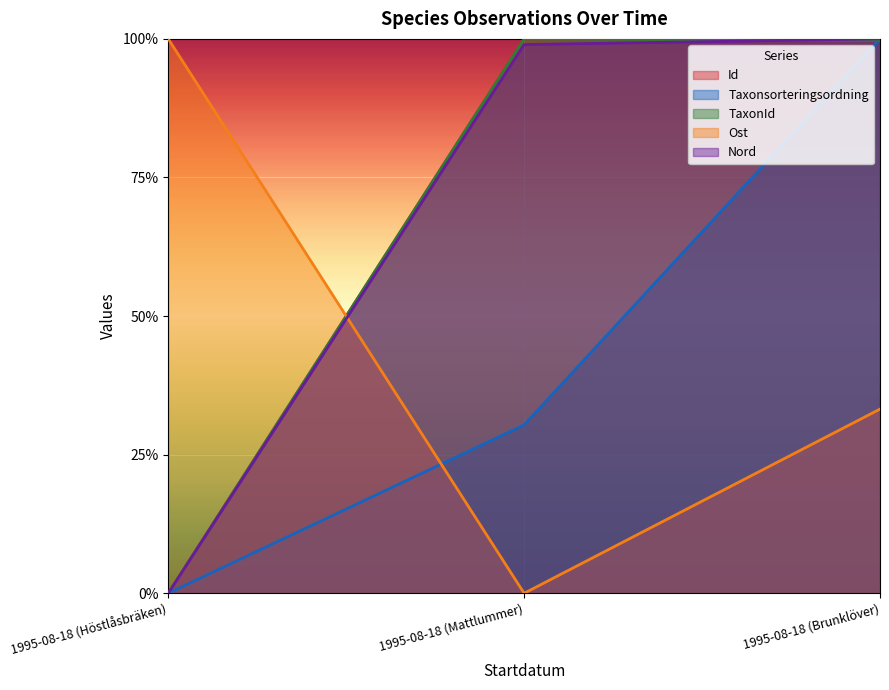

How many positive values does the TaxonId series have?

2